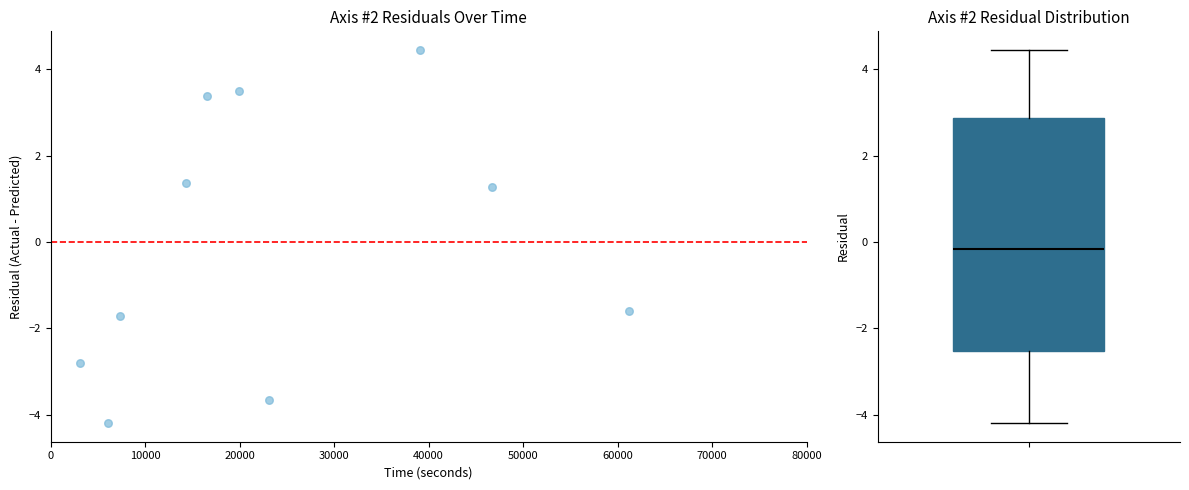

What is the average X value?

23735.5